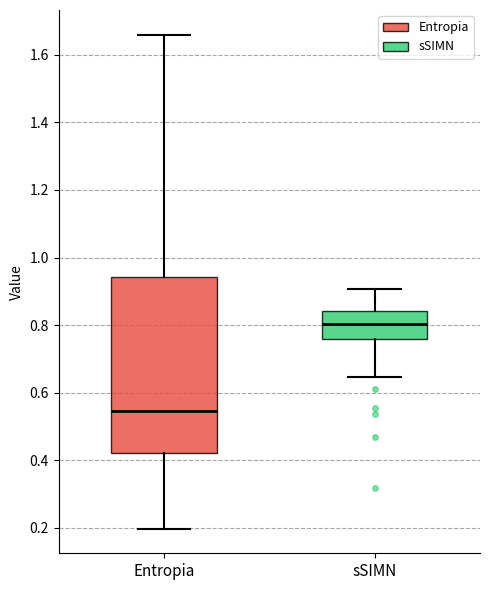

Reading left to right, read every box against the y-axis: the position of its median line, the range the box covers, and the ends of its whiskers. The values are not printed on the chart, so give them approximately, as read against the axis.

Entropia: median 0.54, box 0.42 to 0.94, whiskers 0.20 to 1.66
sSIMN: median 0.80, box 0.76 to 0.84, whiskers 0.64 to 0.90